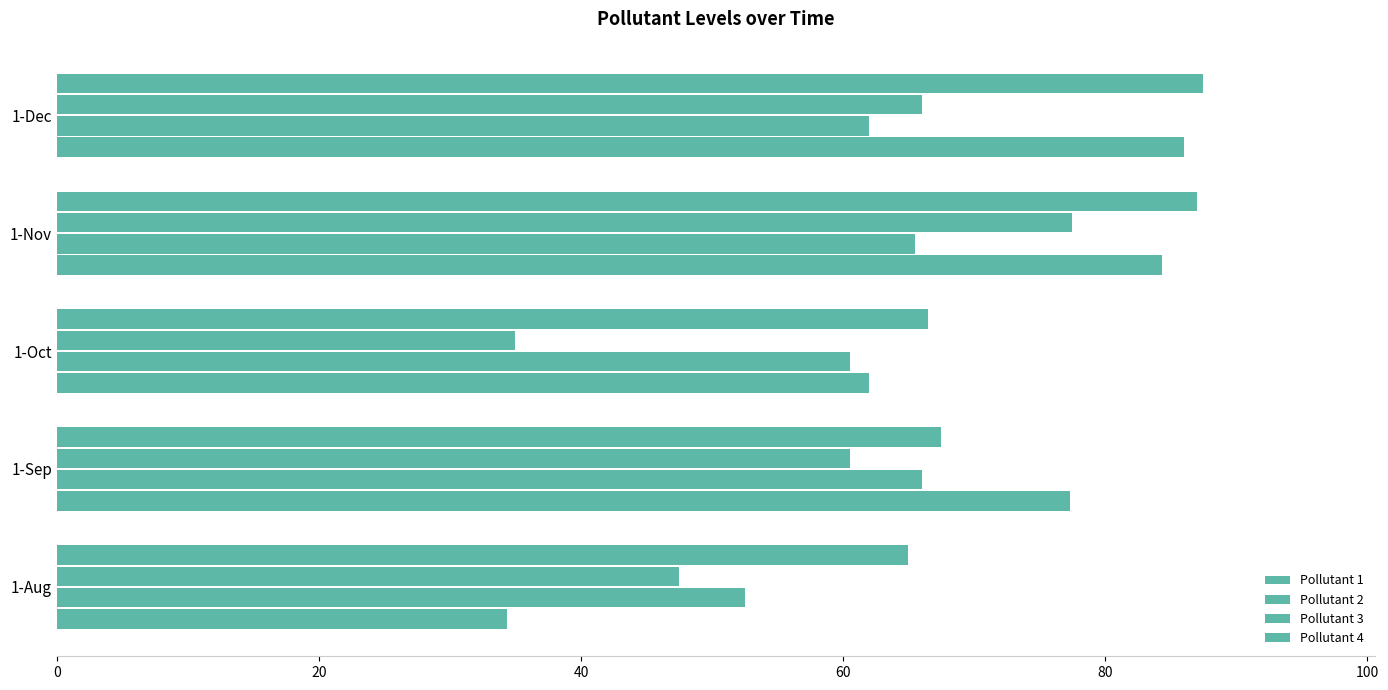

What is the value of the Pollutant 2 bar at the 5th from the left?

62.0